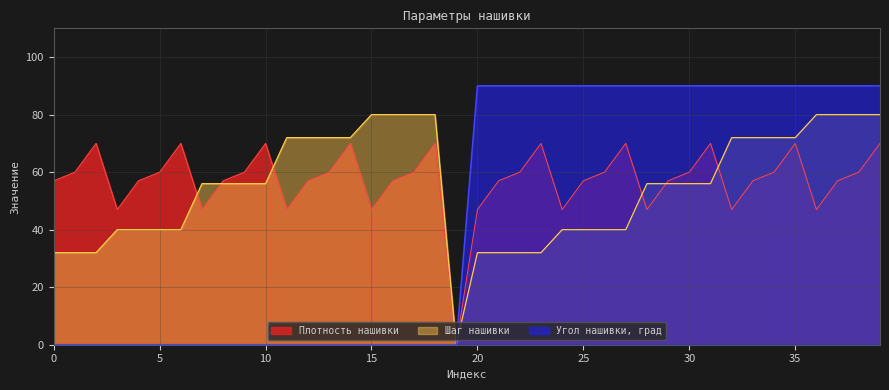

List the series in order of their overall mean, lowest first.

Угол нашивки, град, Шаг нашивки, Плотность нашивки